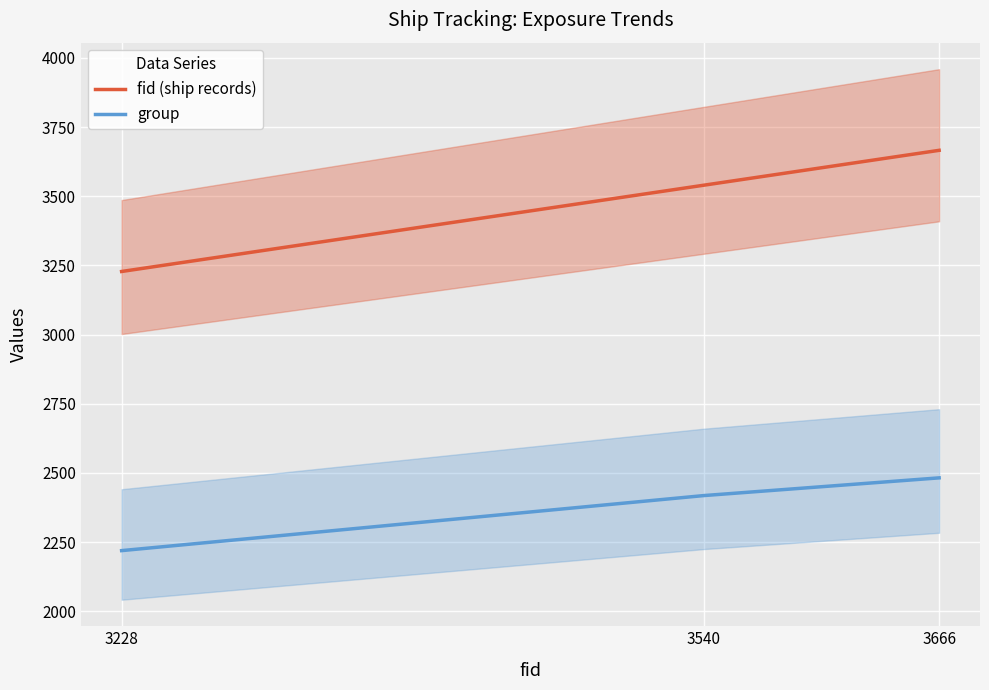

The value of group at 3540 is 2418. True or false?

True